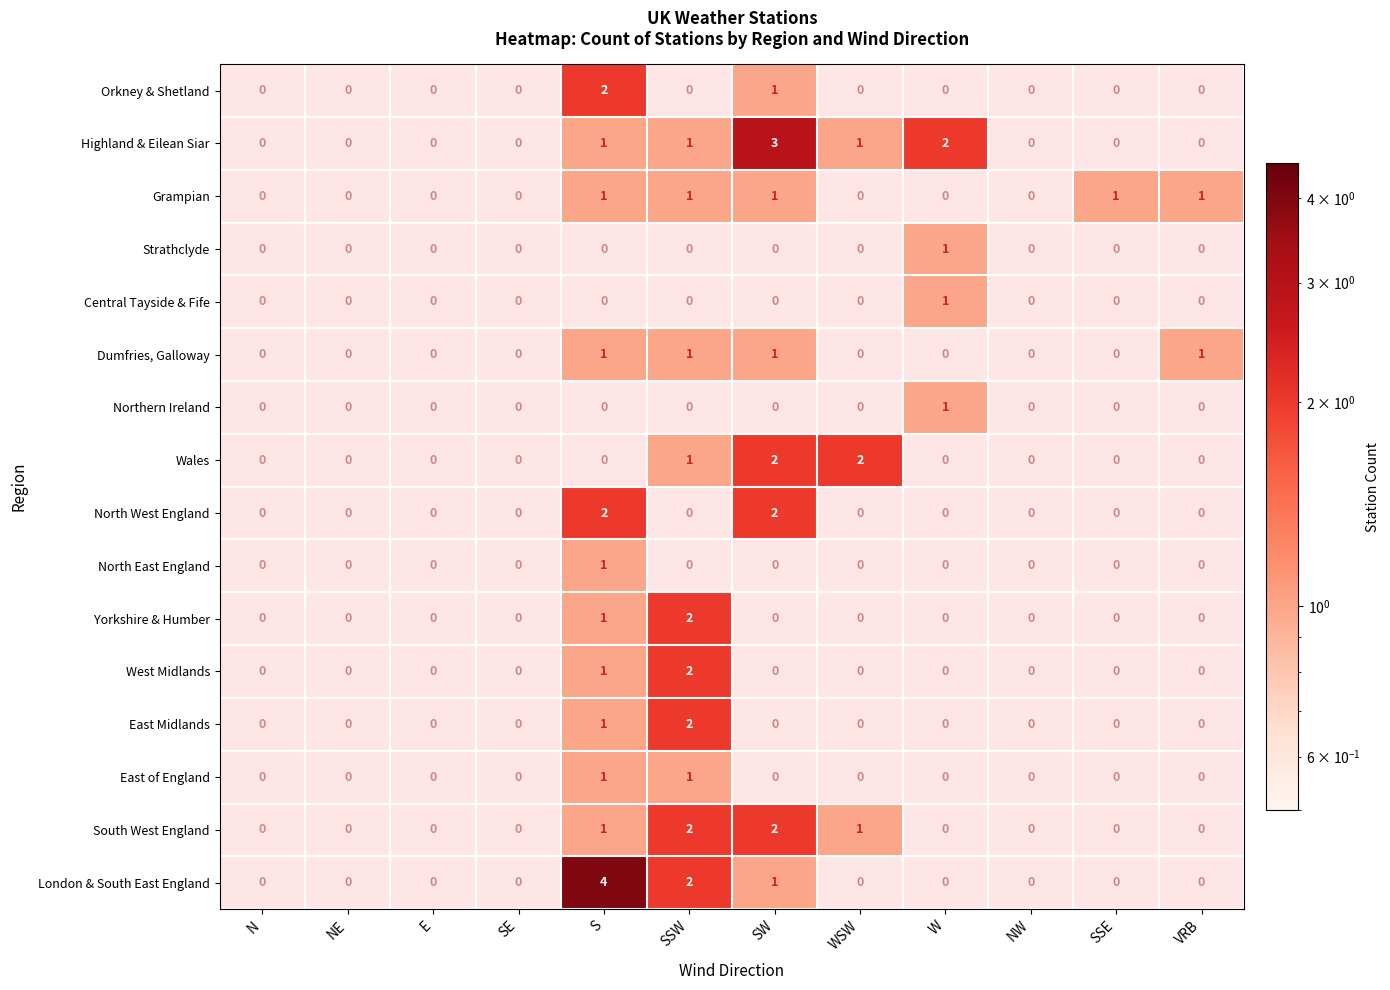

Count the number of data series in this chart.

16